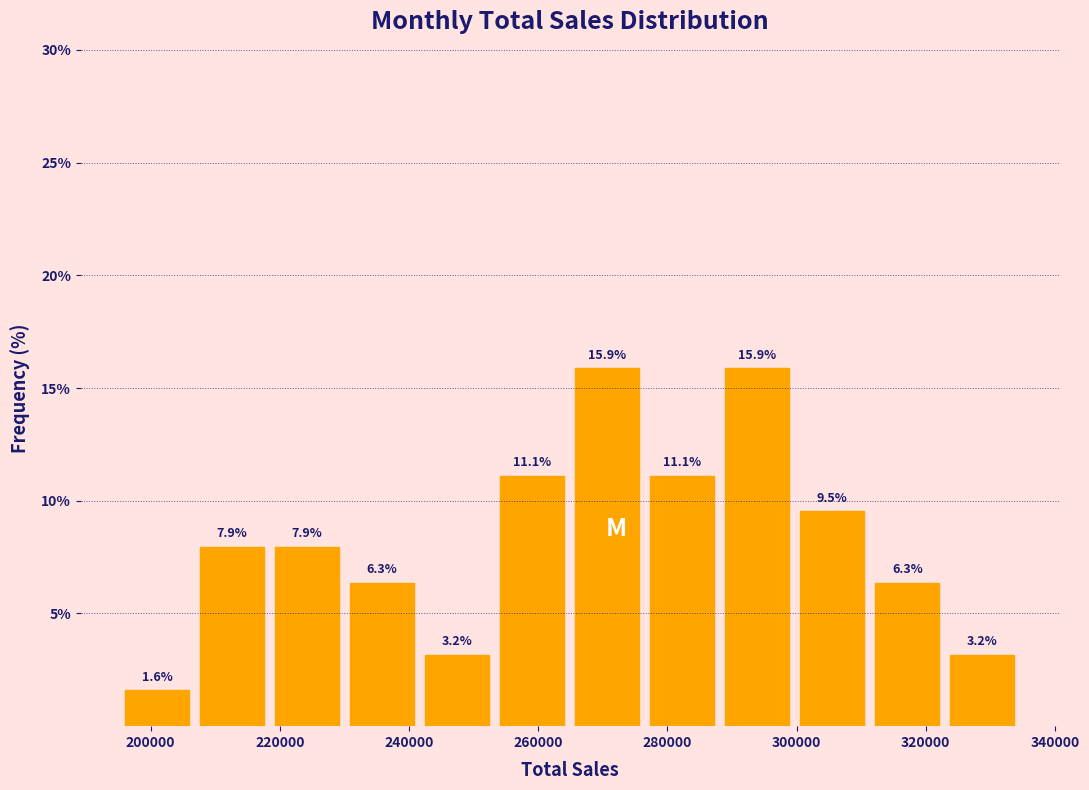

Reading left to right, list every bar in this chart as the range it spans on the x-axis followed by its height. The bar edges are not printed on the chart, so give them approximately, as read against the axis.

196000 to 206000: 1.6
206000 to 218000: 7.9
218000 to 230000: 7.9
230000 to 242000: 6.3
242000 to 254000: 3.2
254000 to 264000: 11.1
264000 to 276000: 15.9
276000 to 288000: 11.1
288000 to 300000: 15.9
300000 to 312000: 9.5
312000 to 322000: 6.3
322000 to 334000: 3.2